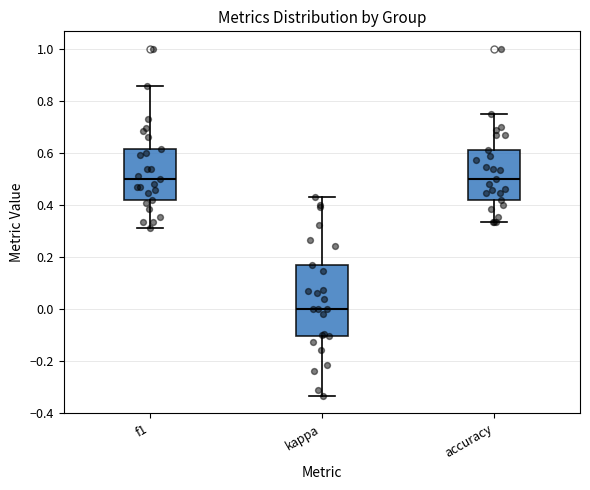

Comparing the boxes themselves (not the whiskers), which one is the tallest?

kappa